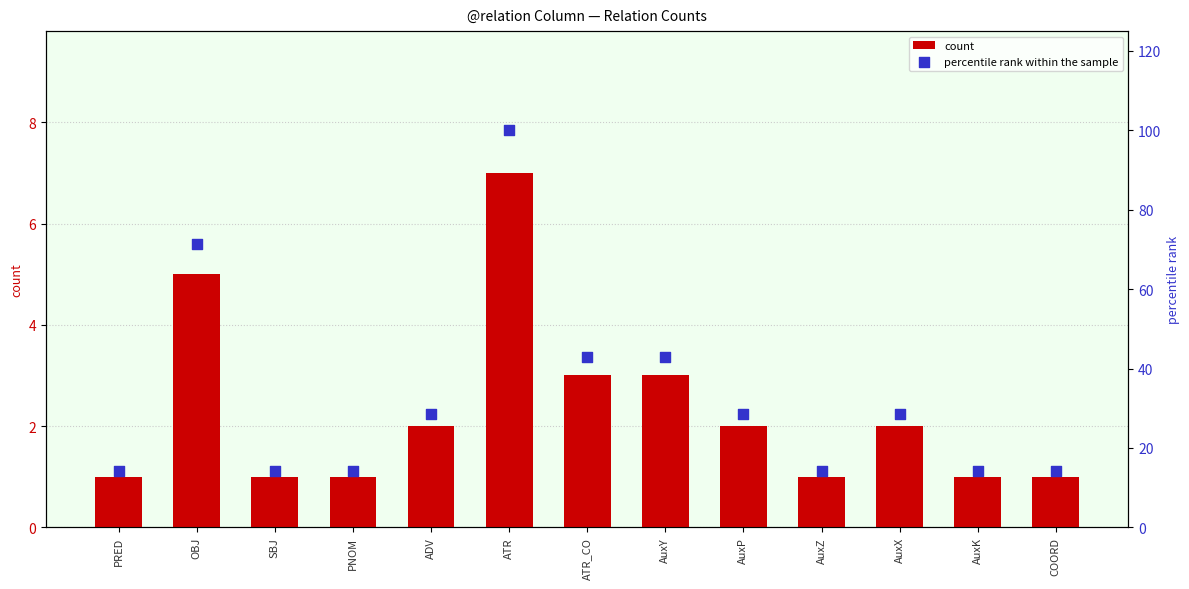

Which series has the largest Y range (max minus min)?

percentile rank within the sample